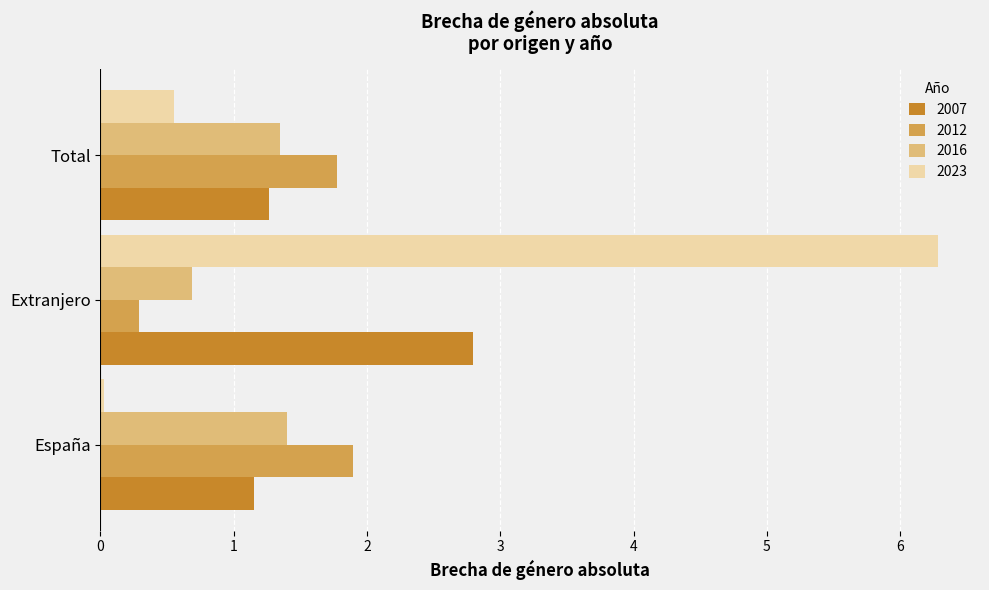

Which category has the highest value across all series?

Extranjero